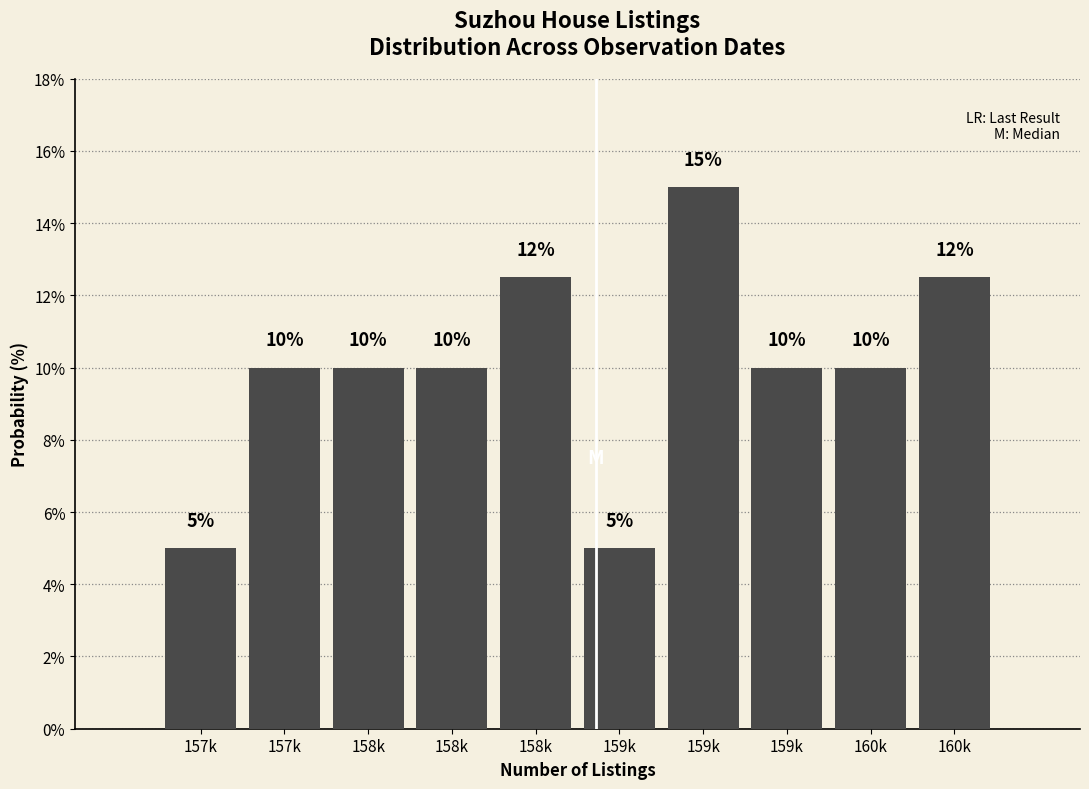

Does the chart contain any negative values?

No